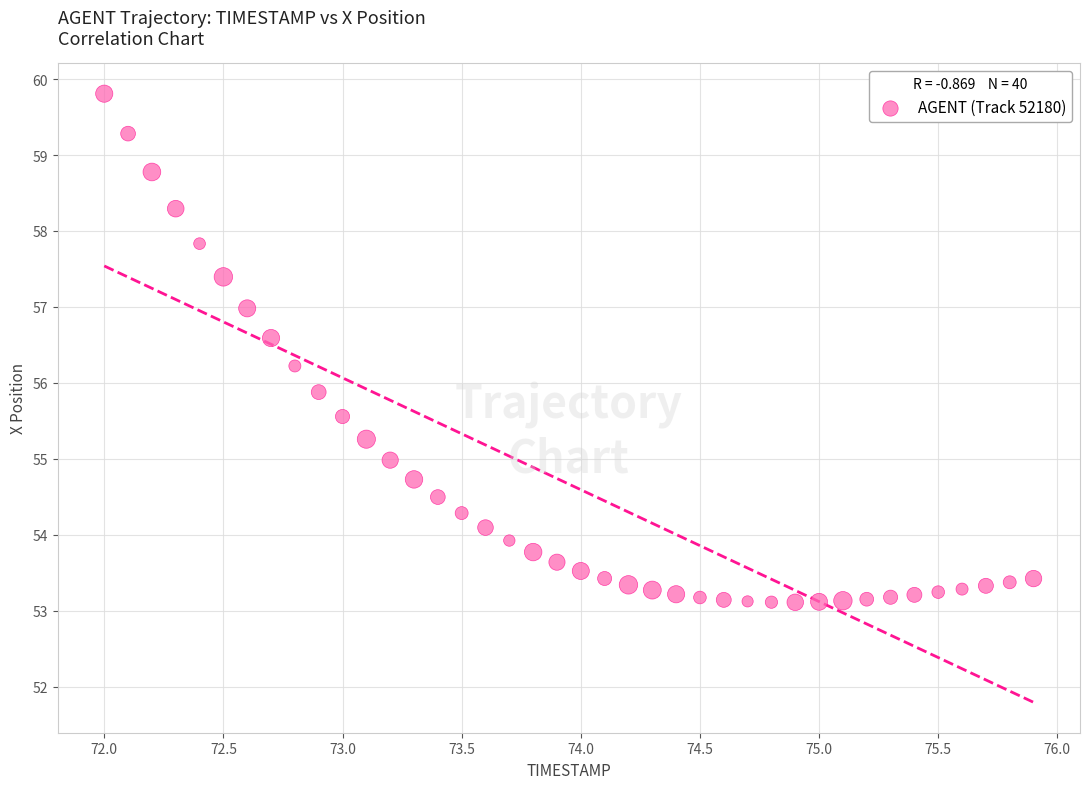

What Y value in the scatter plot is closest to 56?

55.9